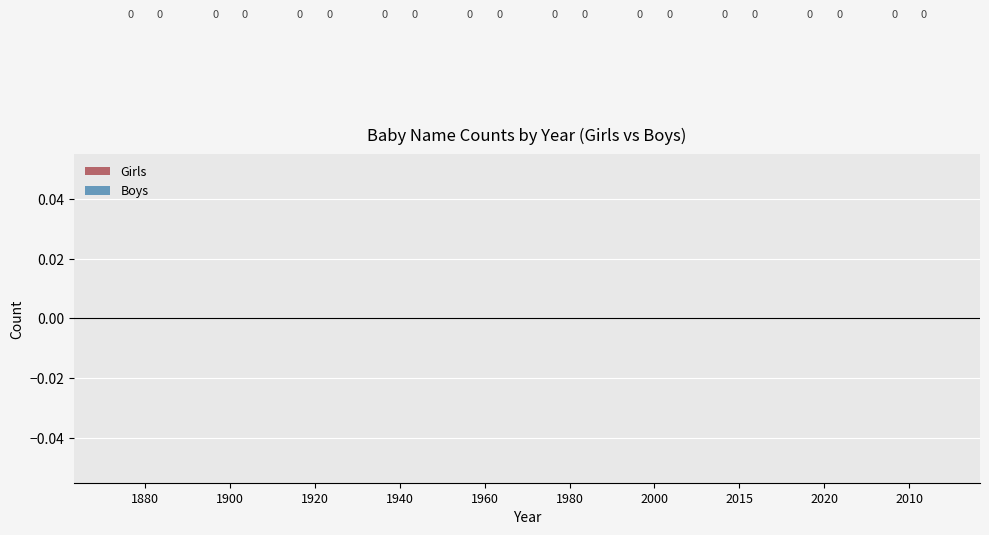

Is the value of Boys at 1905 greater than the value of Girls at 2006?

No